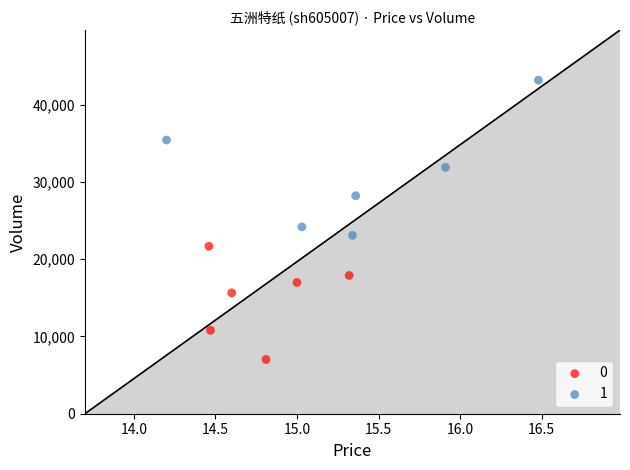

What are all the series names shown in the legend?

0, 1